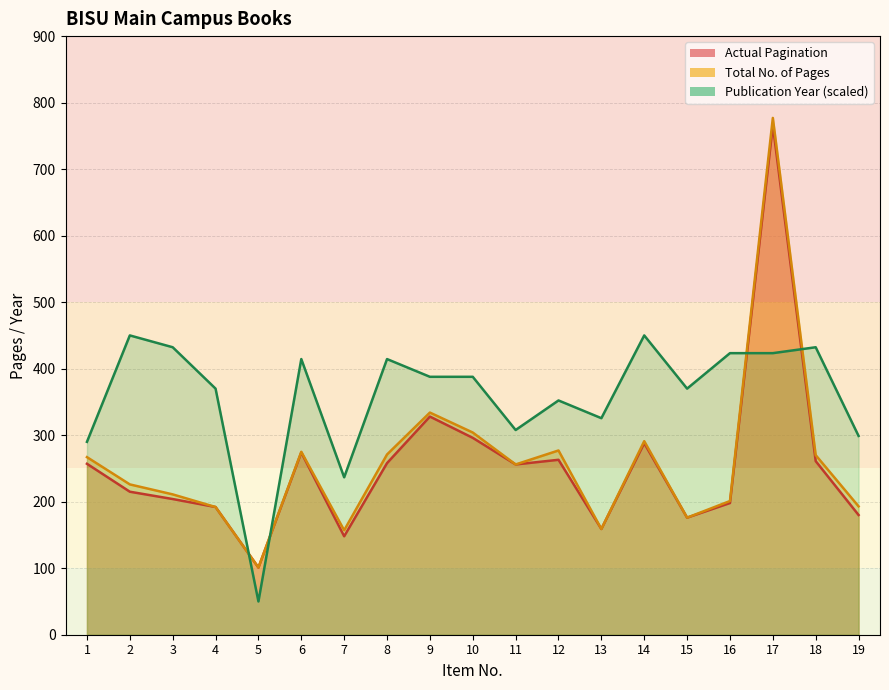

What is the minimum value for Total No. of Pages?

101.0